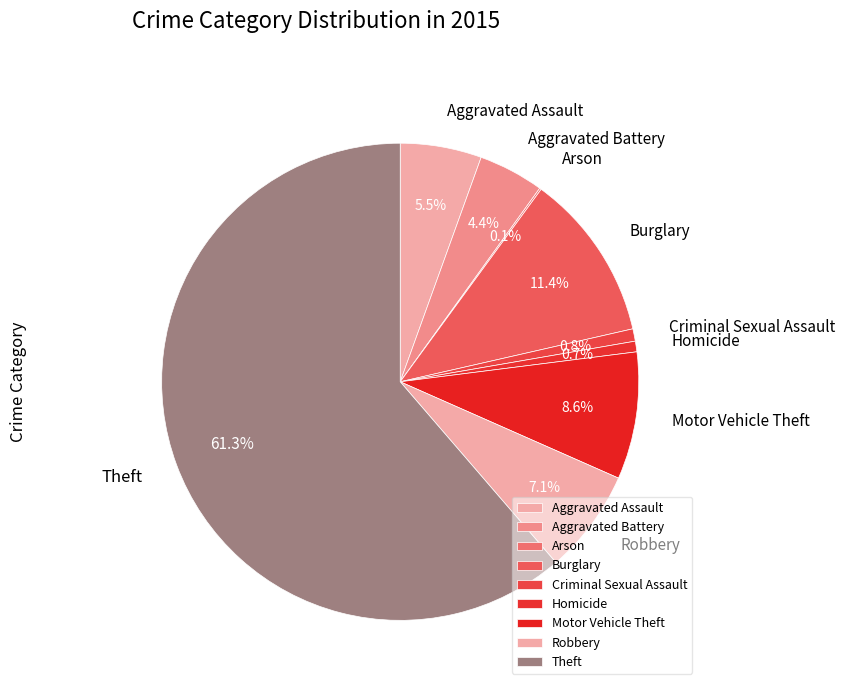

What is the largest slice in the pie chart?

Theft